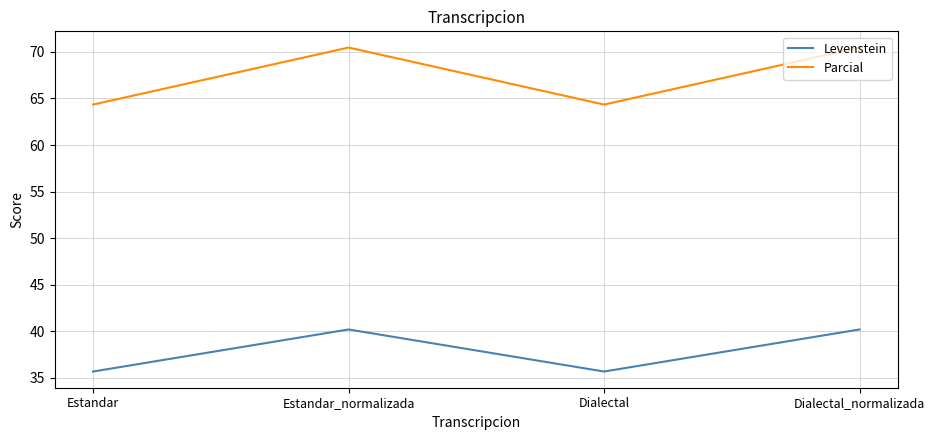

Reading left to right, what are all the values shown in this chart?

Levenstein: 35.7	40.2	35.7	40.2
Parcial: 64.3	70.5	64.3	70.5